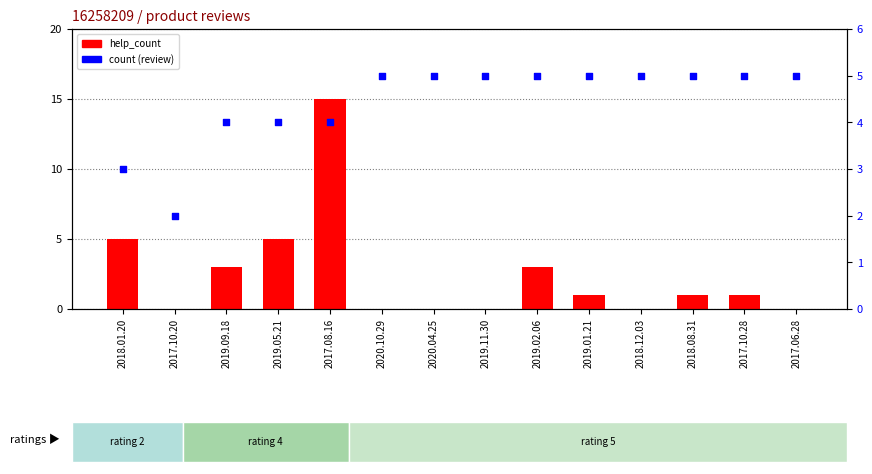

Which series reaches the maximum Y coordinate?

help_count